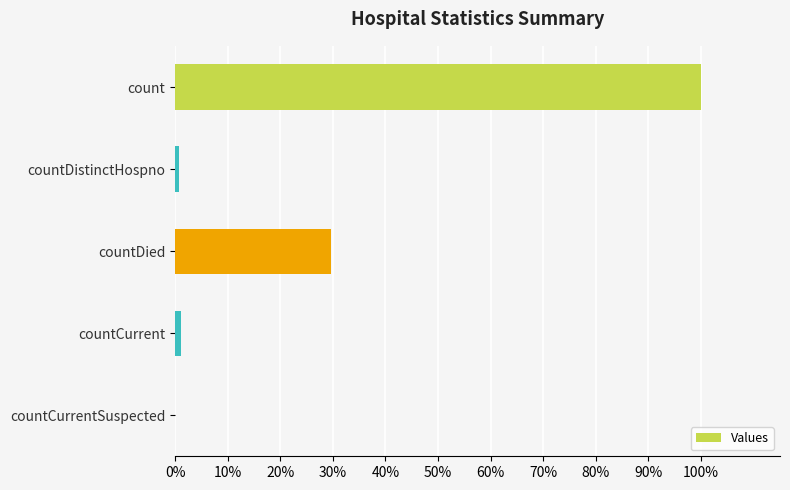

Does the chart contain stacked bars?

No